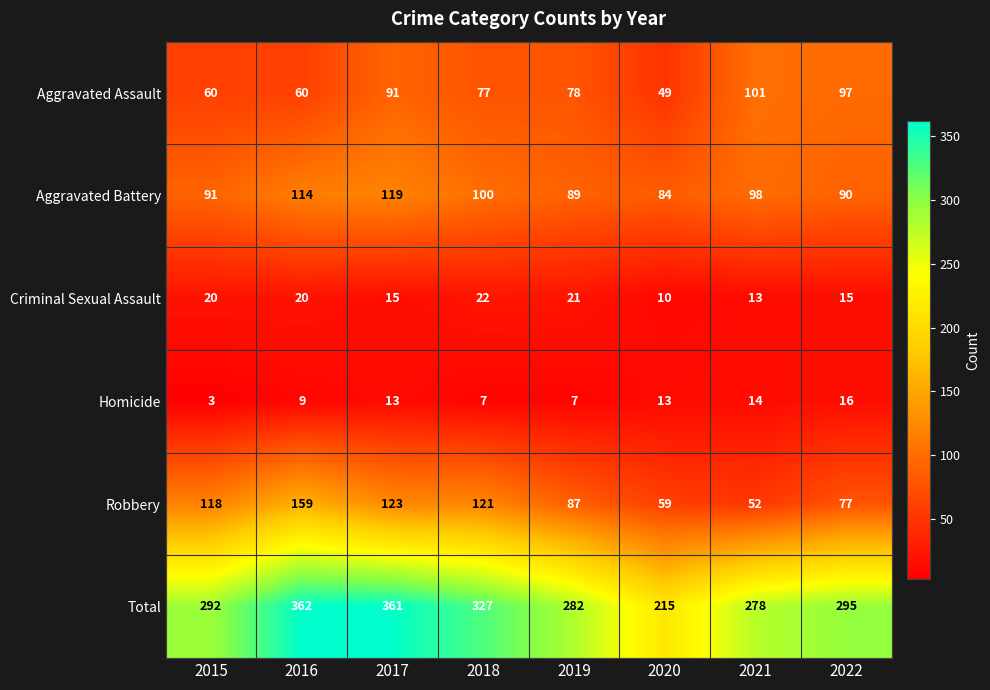

At which label is Total closest to 288?

2015